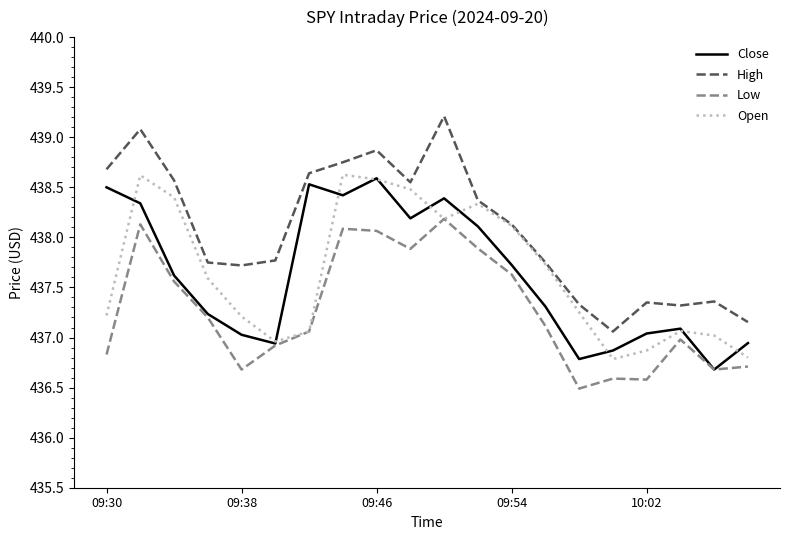

True or false: High and Close intersect in this chart.

False